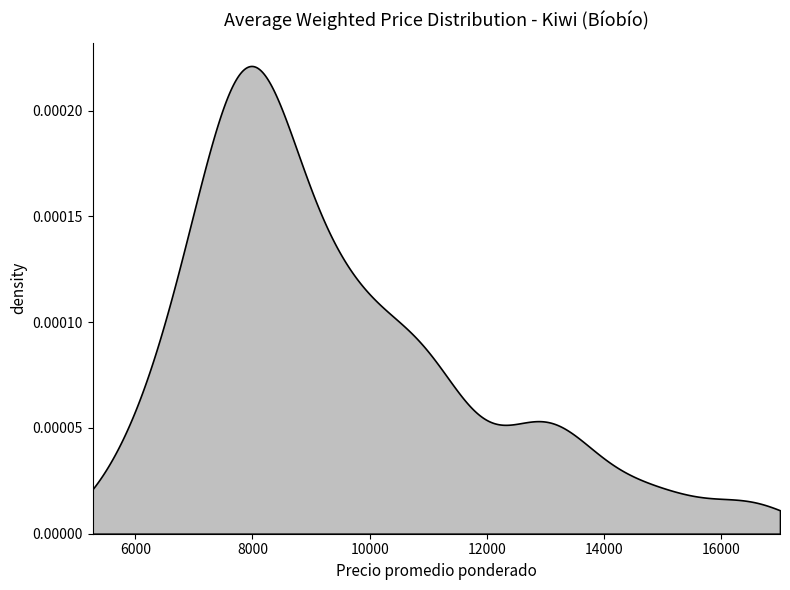

Does the chart have visible grid lines?

No